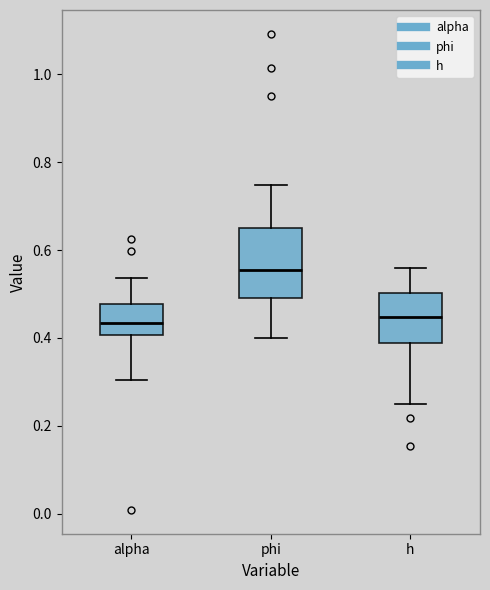

Reading left to right, read every box against the y-axis: the position of its median line, the range the box covers, and the ends of its whiskers. The values are not printed on the chart, so give them approximately, as read against the axis.

alpha: median 0.44, box 0.40 to 0.48, whiskers 0.30 to 0.54
phi: median 0.56, box 0.50 to 0.66, whiskers 0.40 to 0.74
h: median 0.44, box 0.38 to 0.50, whiskers 0.26 to 0.56